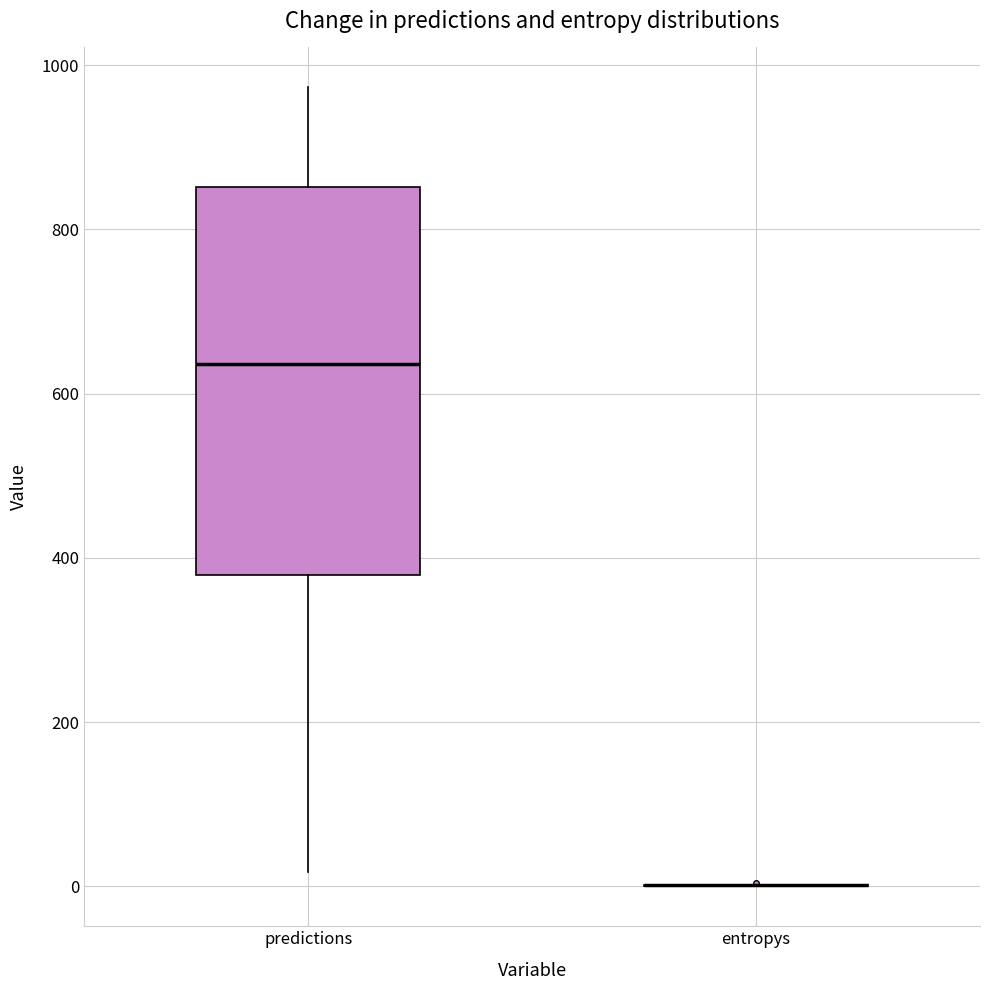

Reading left to right, transcribe this box plot: for each box, give where its median line is, the range the box spans, and where its two whiskers end, as read against the y-axis. The values are not printed on the chart, so give them approximately, as read against the axis.

predictions: median 640, box 380 to 860, whiskers 20 to 980
entropys: box collapsed to a line at 0, whiskers 0 to 0